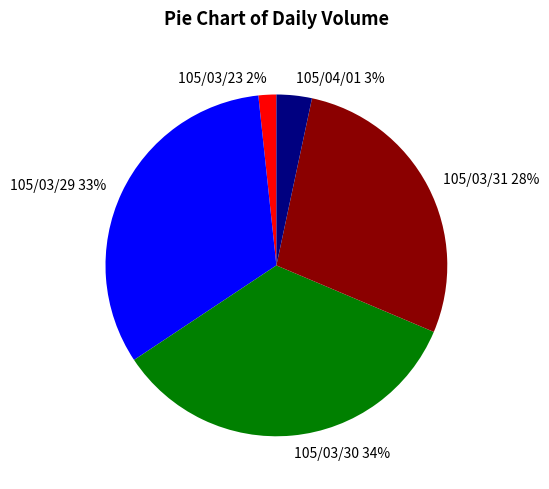

True or false: 105/03/31 accounts for 28% of the total.

True